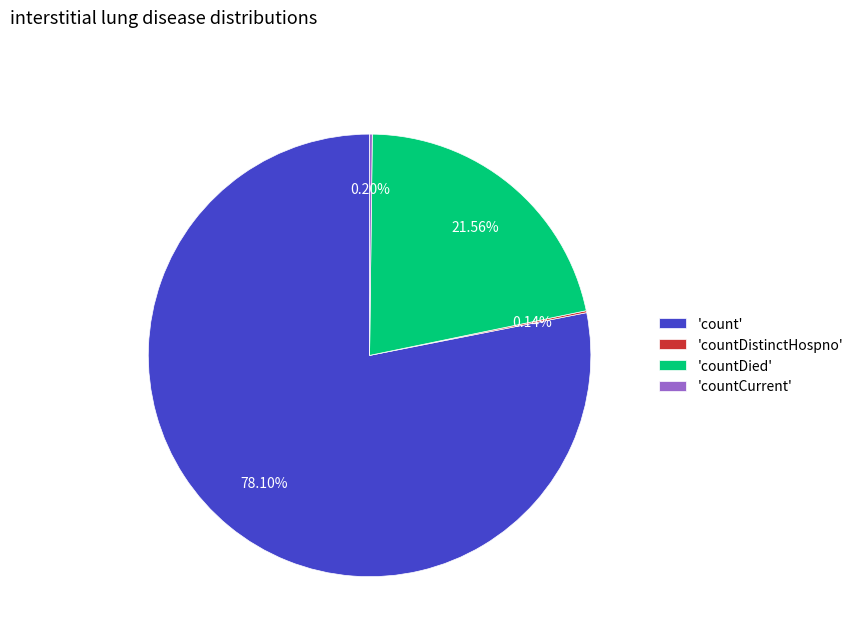

Which category has the biggest portion of the pie?

'count'